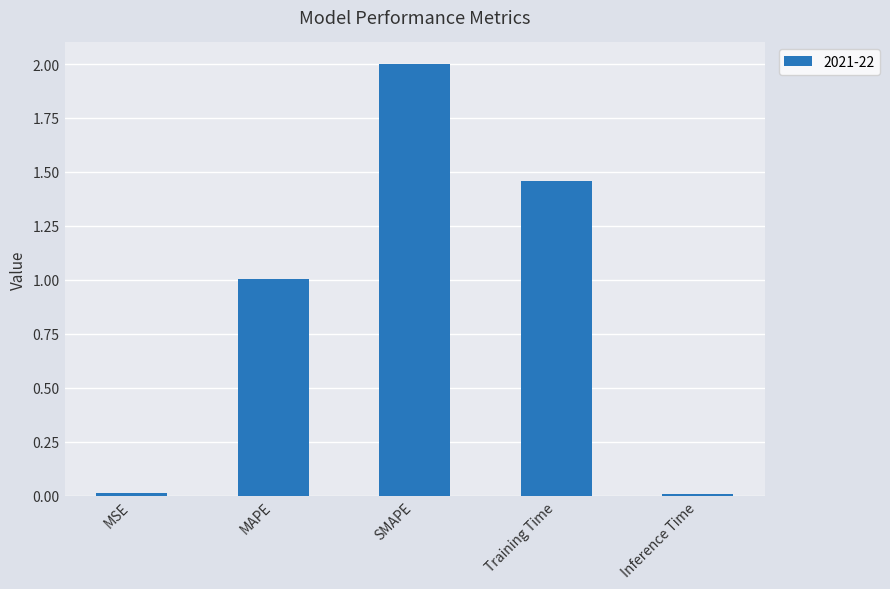

Where is the data nearest to the value 1?

MAPE